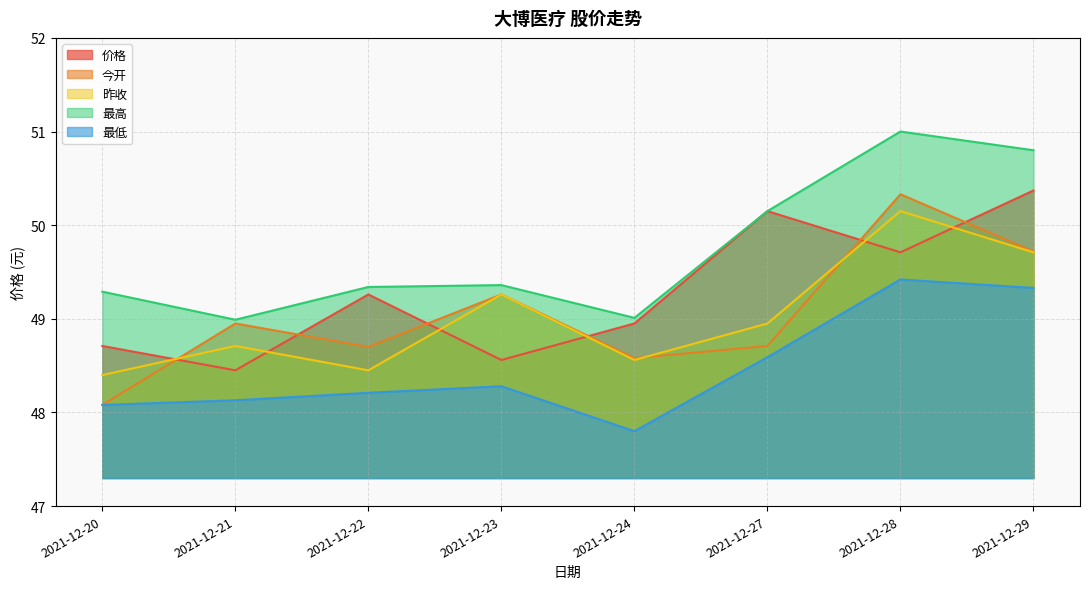

How many lines are shown in the chart?

5